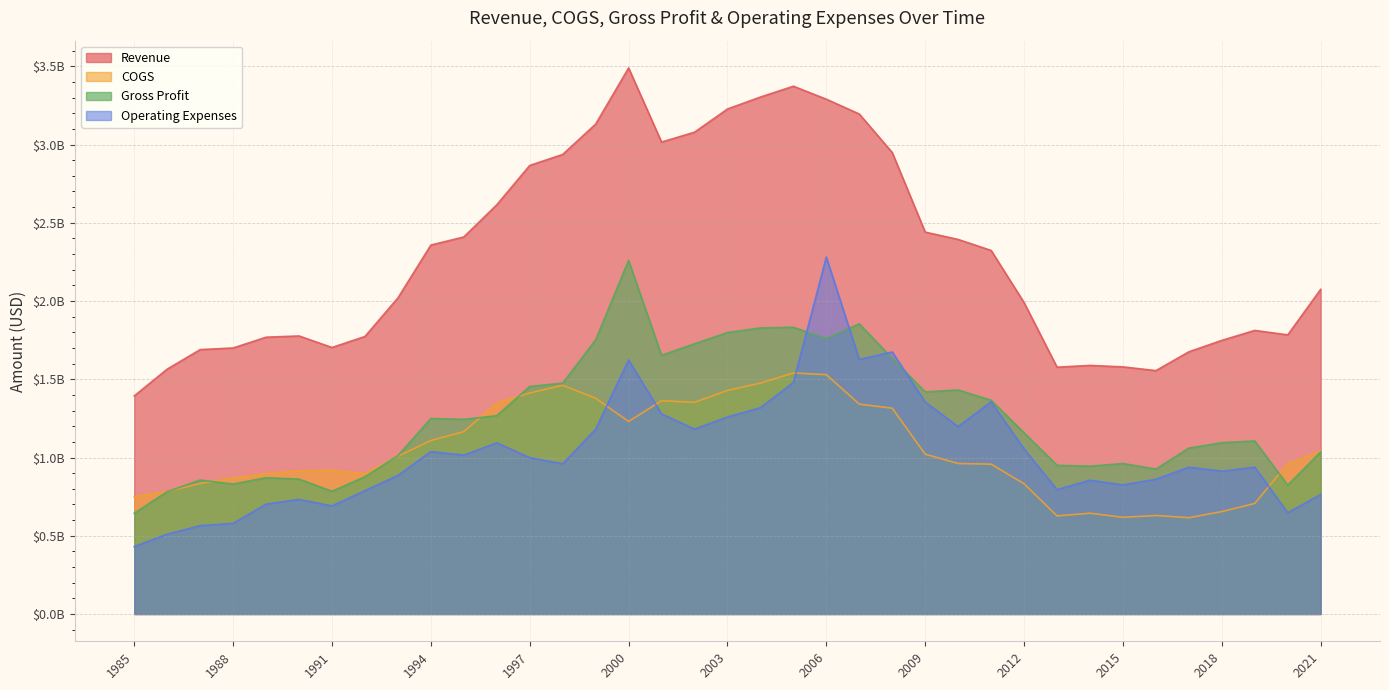

Reading left to right, extract all data points from this chart.

Revenue: 1.4	1.6	1.7	1.7	1.8	1.8	1.7	1.8	2.0	2.4	2.4	2.6	2.9	2.9	3.1	3.5	3.0	3.1	3.2	3.3	3.4	3.3	3.2	2.9	2.4	2.4	2.3	2.0	1.6	1.6	1.6	1.6	1.7	1.7	1.8	1.8	2.1
COGS: 0.7	0.8	0.8	0.9	0.9	0.9	0.9	0.9	1.0	1.1	1.2	1.3	1.4	1.5	1.4	1.2	1.4	1.4	1.4	1.5	1.5	1.5	1.3	1.3	1.0	1.0	1.0	0.8	0.6	0.6	0.6	0.6	0.6	0.7	0.7	1.0	1.0
Gross Profit: 0.6	0.8	0.9	0.8	0.9	0.9	0.8	0.9	1.0	1.2	1.2	1.3	1.5	1.5	1.8	2.3	1.7	1.7	1.8	1.8	1.8	1.8	1.9	1.6	1.4	1.4	1.4	1.2	1.0	0.9	1.0	0.9	1.1	1.1	1.1	0.8	1.0
Operating Expenses: 0.4	0.5	0.6	0.6	0.7	0.7	0.7	0.8	0.9	1.0	1.0	1.1	1.0	1.0	1.2	1.6	1.3	1.2	1.3	1.3	1.5	2.3	1.6	1.7	1.4	1.2	1.4	1.1	0.8	0.9	0.8	0.9	0.9	0.9	0.9	0.6	0.8